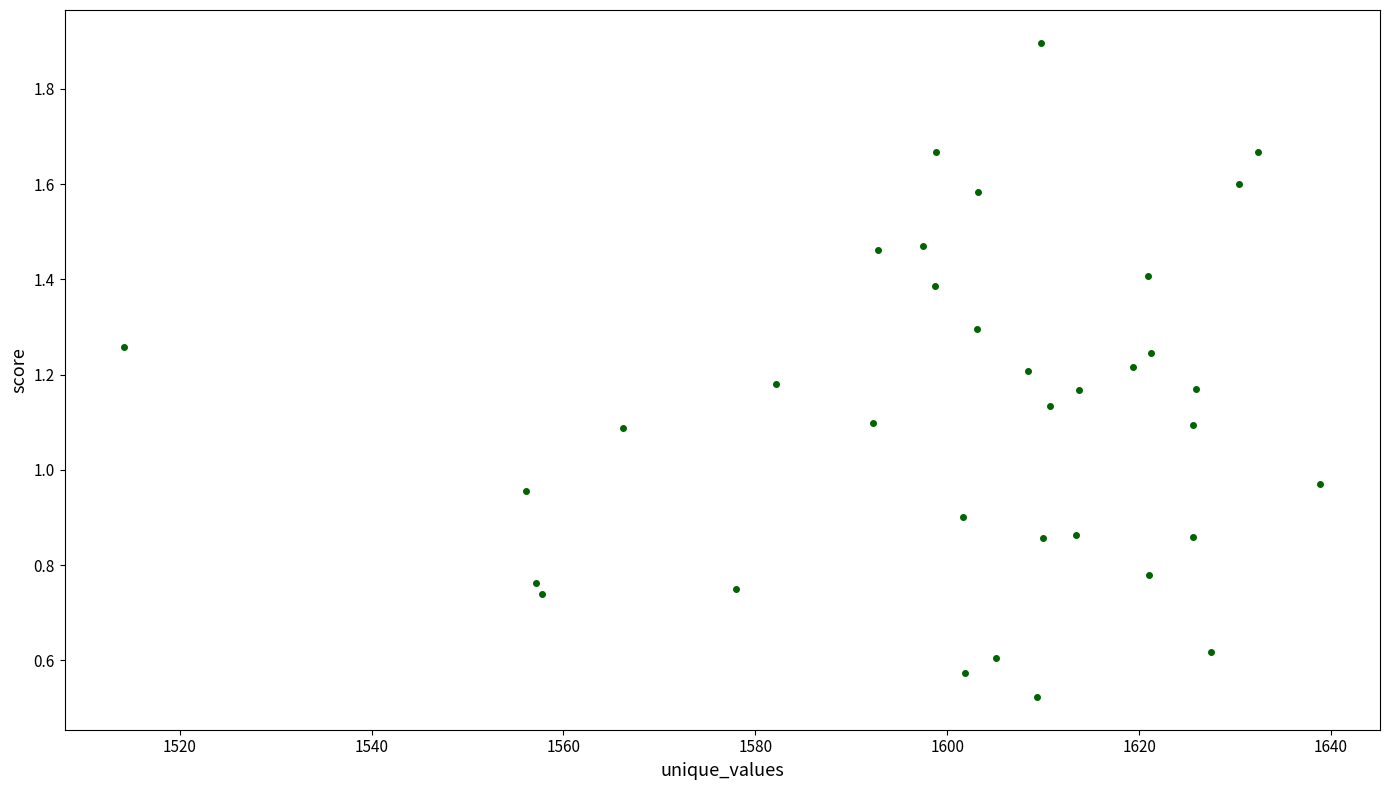

What is the range of Y values (max minus min)?

1.4